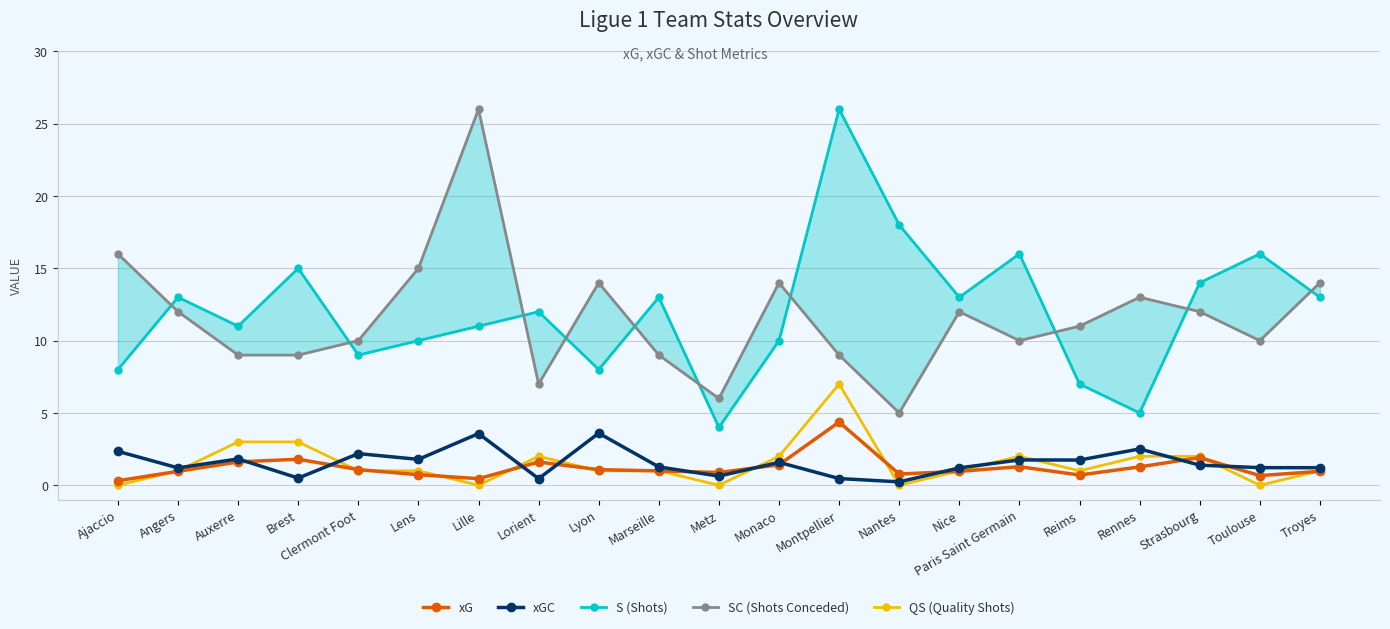

What is the difference between the xGC values at Strasbourg and Marseille?

0.1